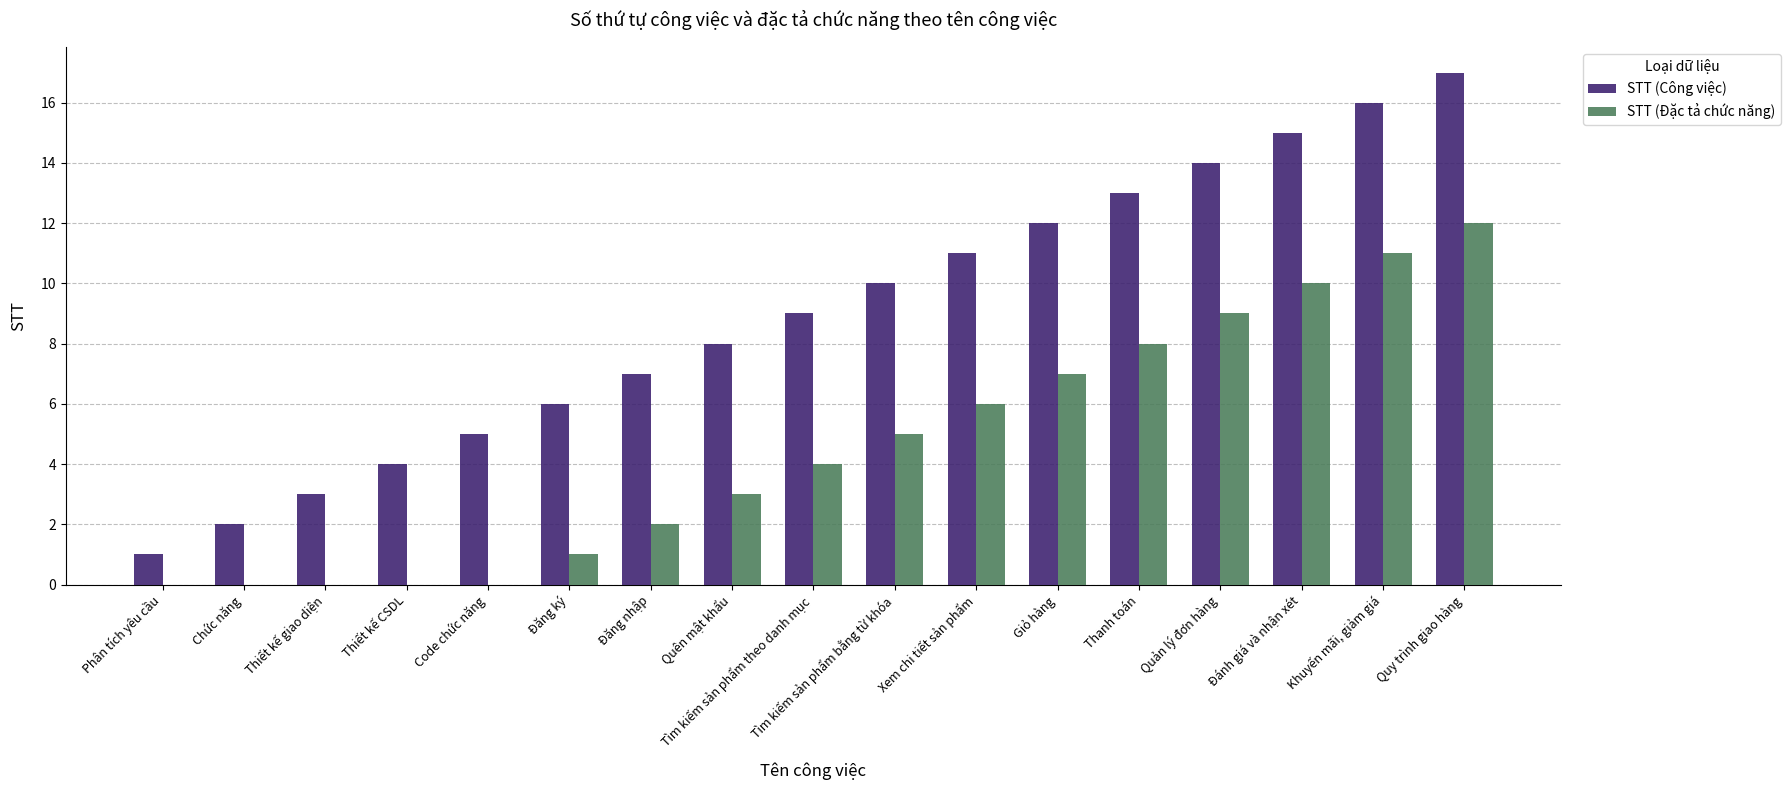

Which series has the largest range (max minus min)?

STT (Công việc)